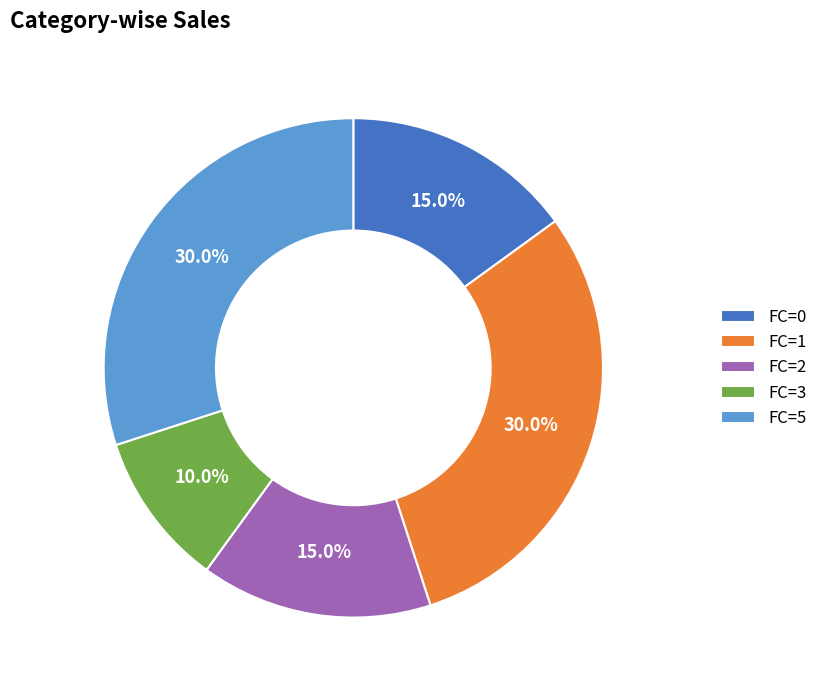

Count the number of slices in the pie.

5